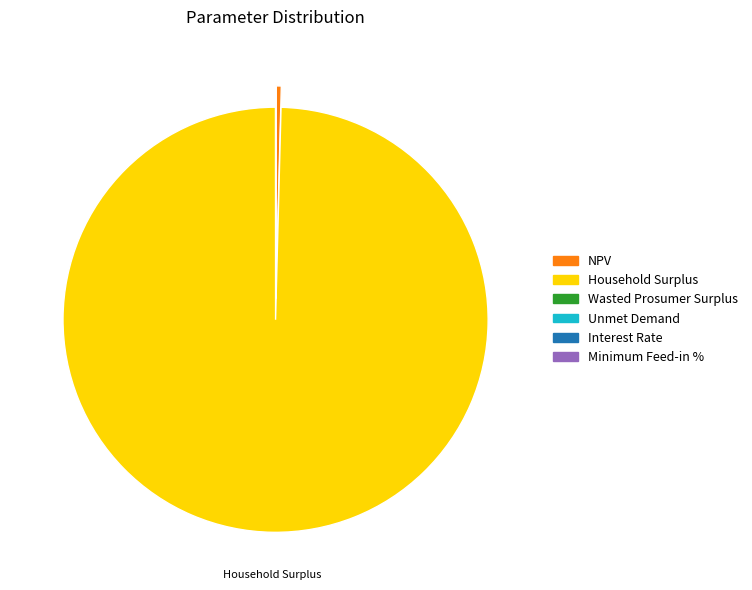

Is it true that NPV is 0% of the pie?

True